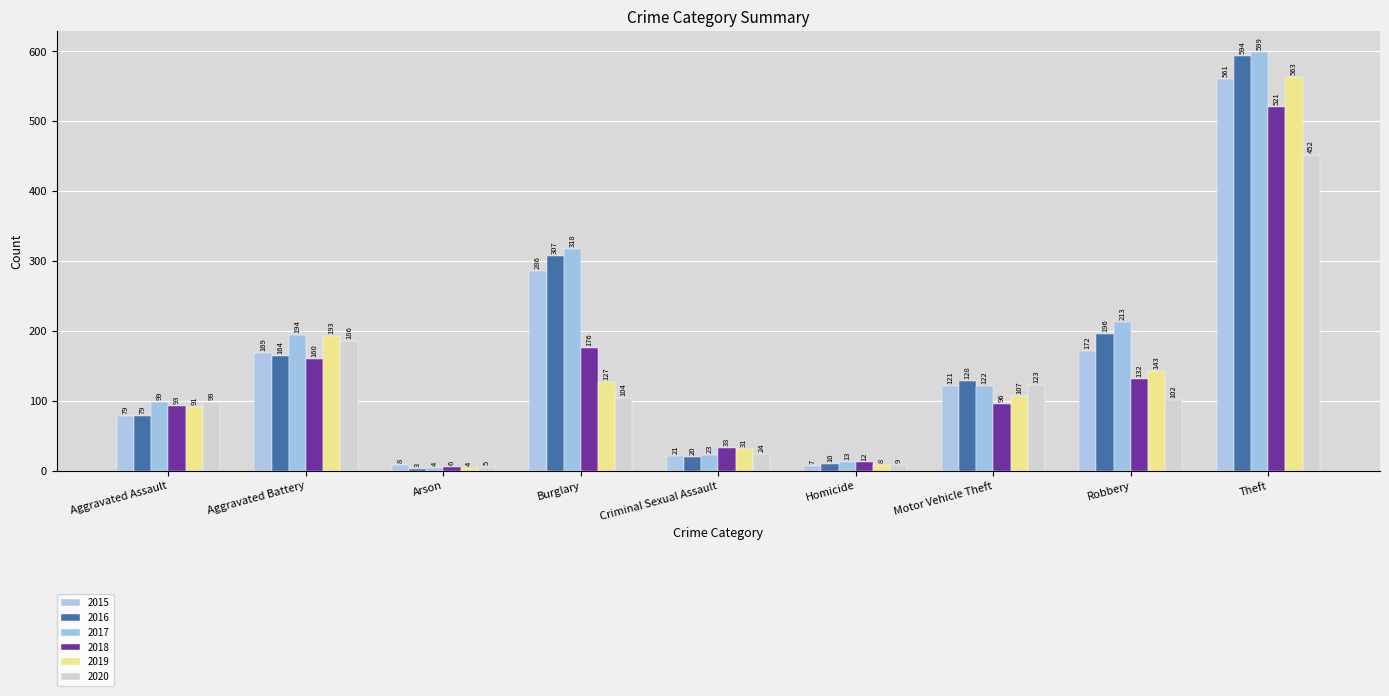

Reading left to right, what are all the values shown in this chart?

2015: Aggravated Assault=79	Aggravated Battery=169	Arson=8	Burglary=286	Criminal Sexual Assault=21	Homicide=7	Motor Vehicle Theft=121	Robbery=172	Theft=561
2016: Aggravated Assault=79	Aggravated Battery=164	Arson=3	Burglary=307	Criminal Sexual Assault=20	Homicide=10	Motor Vehicle Theft=128	Robbery=196	Theft=594
2017: Aggravated Assault=99	Aggravated Battery=194	Arson=4	Burglary=318	Criminal Sexual Assault=23	Homicide=13	Motor Vehicle Theft=122	Robbery=213	Theft=599
2018: Aggravated Assault=93	Aggravated Battery=160	Arson=6	Burglary=176	Criminal Sexual Assault=33	Homicide=12	Motor Vehicle Theft=96	Robbery=132	Theft=521
2019: Aggravated Assault=91	Aggravated Battery=193	Arson=4	Burglary=127	Criminal Sexual Assault=31	Homicide=8	Motor Vehicle Theft=107	Robbery=143	Theft=563
2020: Aggravated Assault=99	Aggravated Battery=186	Arson=5	Burglary=104	Criminal Sexual Assault=24	Homicide=9	Motor Vehicle Theft=123	Robbery=102	Theft=452